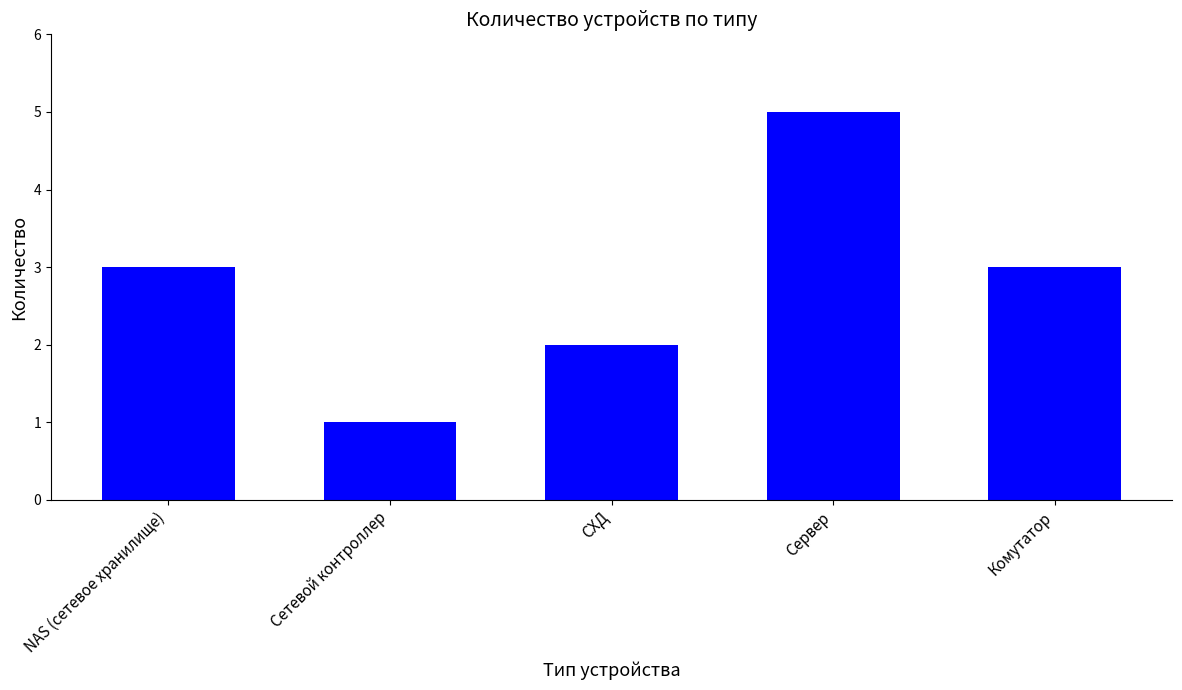

What is the approximate value at Сервер?

5